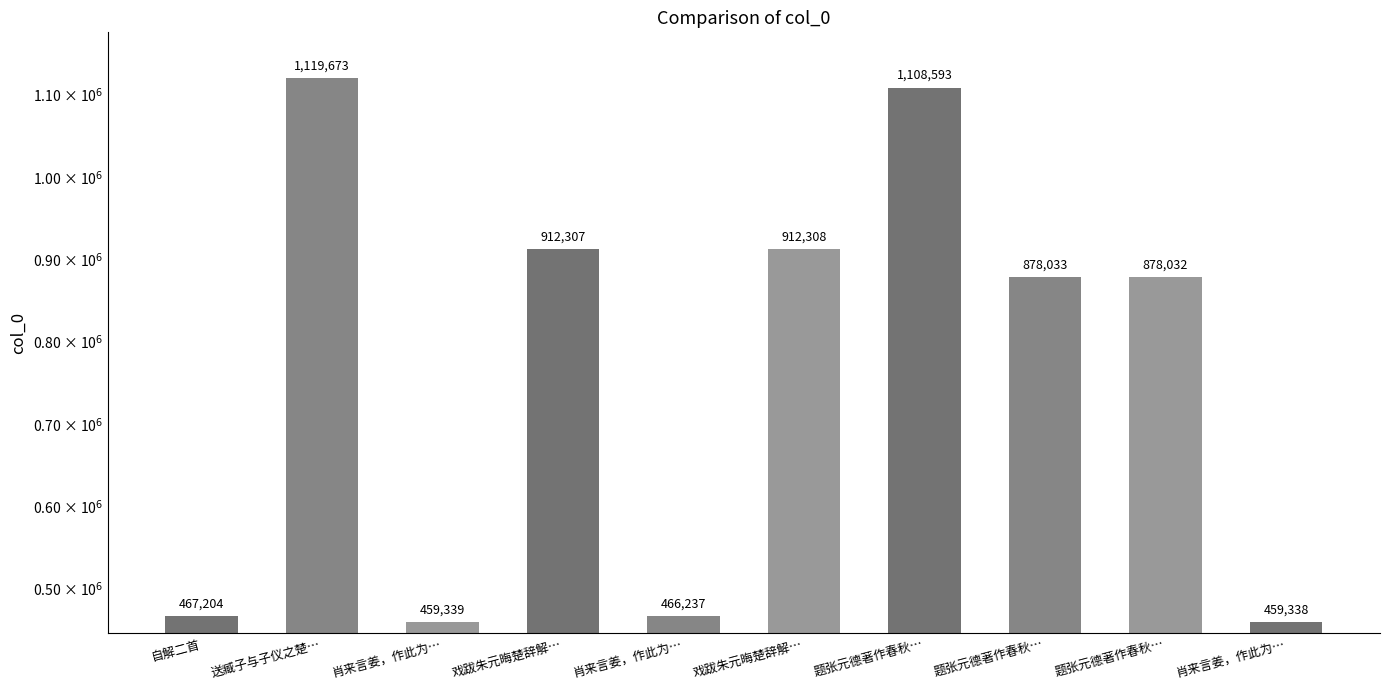

Read the value at 自解二首, to the nearest 50.

467200